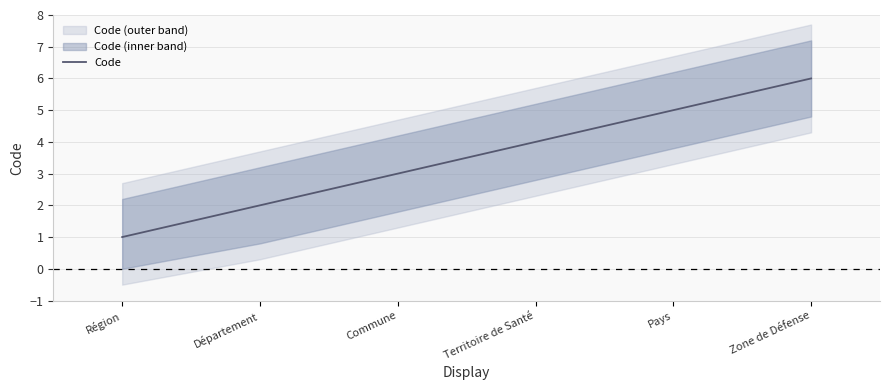

What is the label of the 3rd point from the left?

Commune